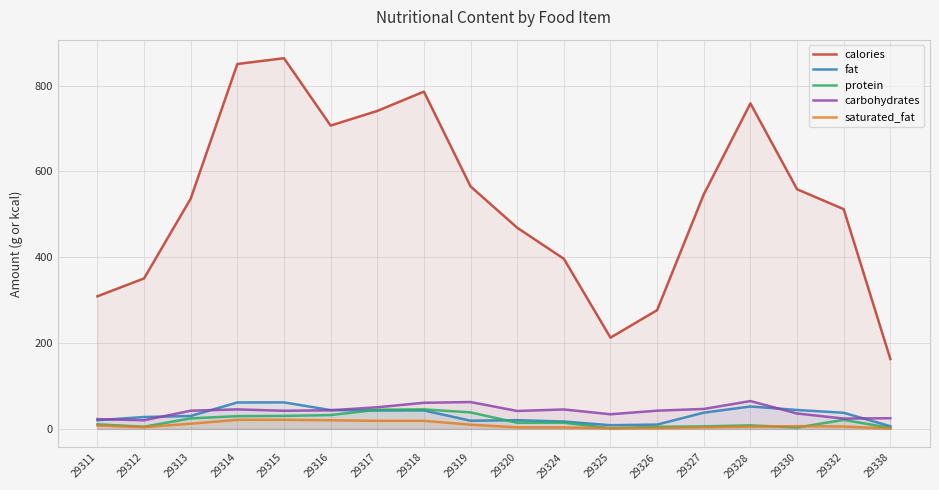

What is the value of the calories point at the 12th from the left?

212.6